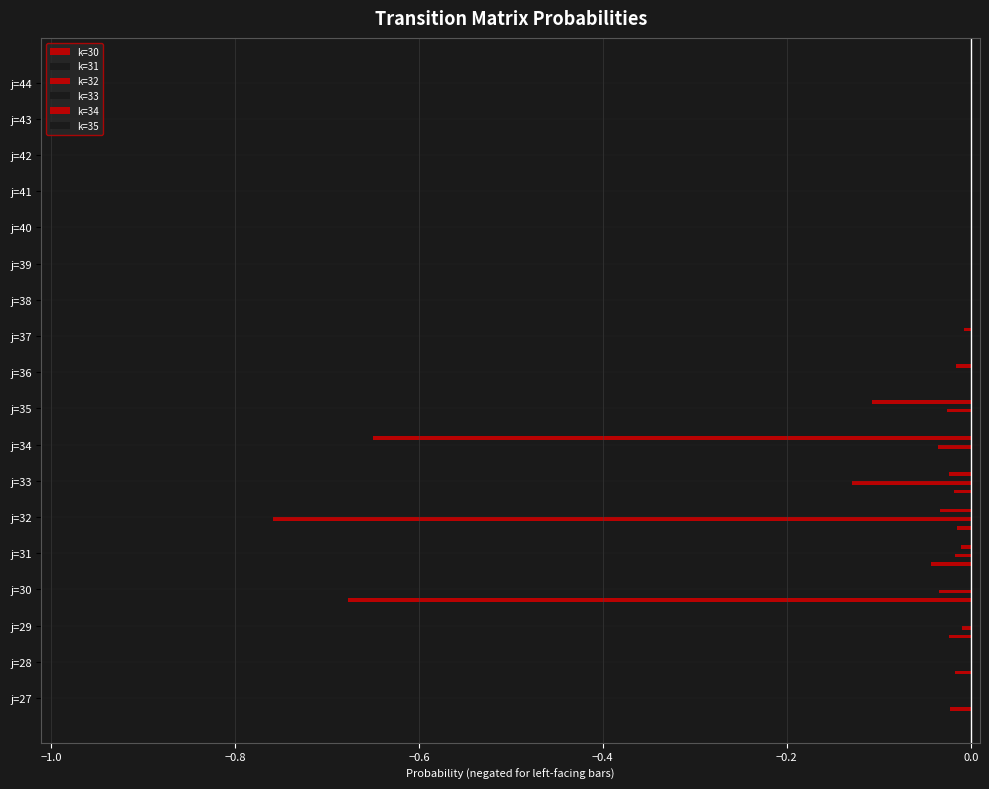

How many categories are shown in the chart?

18